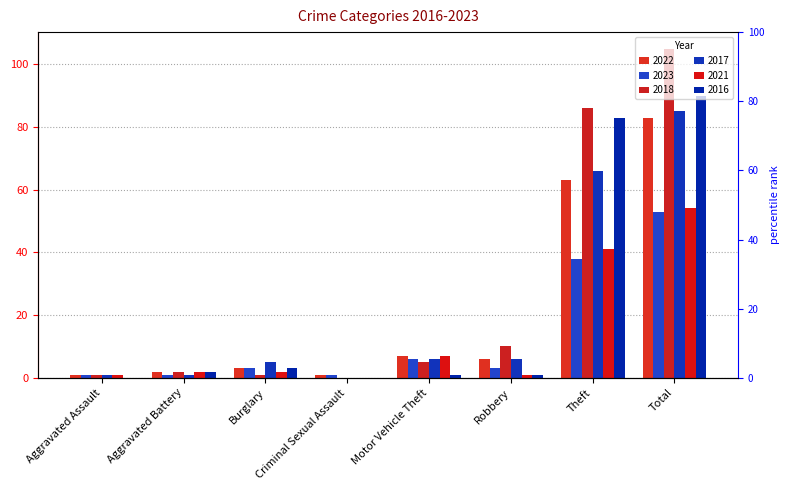

Reading left to right, list all the values displayed in this chart.

2022: 1	2	3	1	7	6	63	83
2023: 1	1	3	1	6	3	38	53
2018: 1	2	1	0	5	10	86	105
2017: 1	1	5	0	6	6	66	85
2021: 1	2	2	0	7	1	41	54
2016: 0	2	3	0	1	1	83	90